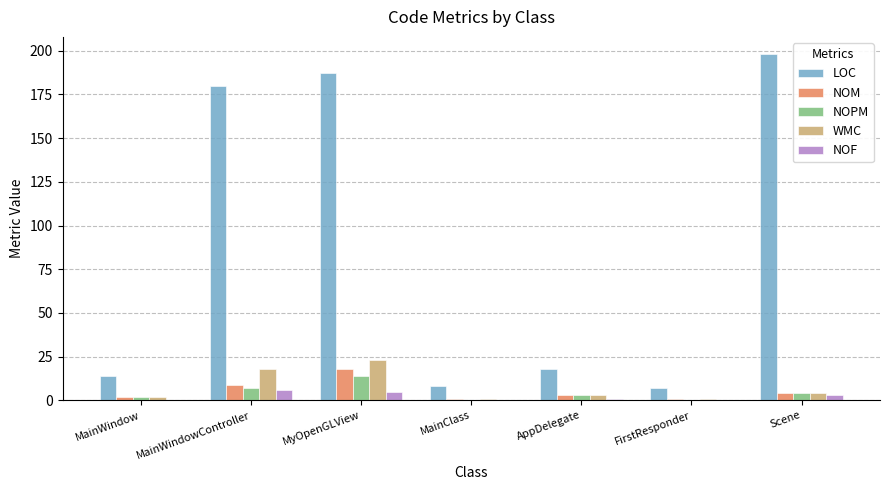

Is it true that NOF equals 0 at MainClass?

True